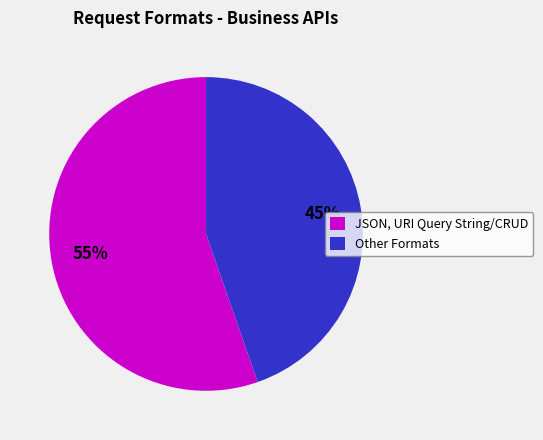

To the nearest percent, what portion does Other Formats represent?

45%